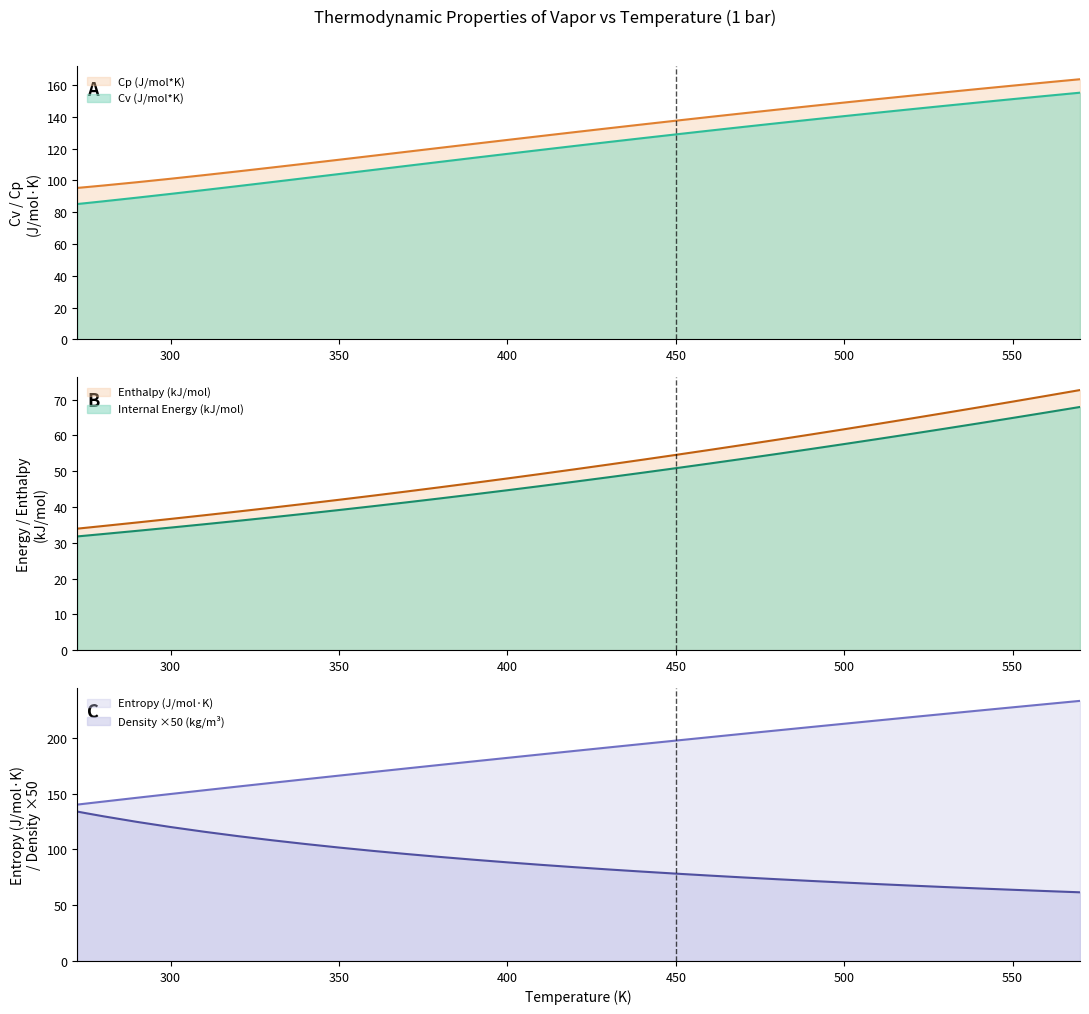

Reading left to right, list all the values displayed in this chart.

Density (kg/m3): 272.31=133.8	275=132.3	280=129.6	290=124.6	300=120.0	310=115.8	320=111.8	330=108.2	340=104.8	350=101.6	360=98.6	370=95.8	380=93.2	390=90.7	400=88.3	410=86.1	420=84.0	430=82.0	440=80.1	450=78.2	460=76.5	470=74.8	480=73.2	490=71.7	500=70.3	510=68.9	520=67.5	530=66.2	540=65.0	550=63.8	560=62.6	570=61.5
Cv (J/mol*K): 272.31=85.1	275=85.7	280=86.8	290=89.1	300=91.5	310=93.9	320=96.4	330=98.9	340=101.5	350=104.0	360=106.5	370=109.1	380=111.6	390=114.2	400=116.7	410=119.2	420=121.7	430=124.1	440=126.5	450=128.9	460=131.3	470=133.6	480=135.9	490=138.2	500=140.4	510=142.6	520=144.8	530=146.9	540=149.1	550=151.1	560=153.2	570=155.2
Cp (J/mol*K): 272.31=95.3	275=95.8	280=96.8	290=98.8	300=101.0	310=103.3	320=105.7	330=108.1	340=110.5	350=113.0	360=115.5	370=118.0	380=120.5	390=123.0	400=125.5	410=127.9	420=130.4	430=132.8	440=135.2	450=137.6	460=139.9	470=142.2	480=144.5	490=146.8	500=149.0	510=151.2	520=153.3	530=155.4	540=157.5	550=159.6	560=161.6	570=163.6
Internal Energy (kJ/mol): 272.31=31.8	275=32.0	280=32.4	290=33.3	300=34.2	310=35.2	320=36.1	330=37.1	340=38.1	350=39.1	360=40.2	370=41.3	380=42.4	390=43.5	400=44.7	410=45.9	420=47.1	430=48.3	440=49.6	450=50.8	460=52.1	470=53.5	480=54.8	490=56.2	500=57.6	510=59.0	520=60.4	530=61.9	540=63.4	550=64.9	560=66.4	570=67.9
Enthalpy (kJ/mol): 272.31=33.9	275=34.2	280=34.7	290=35.7	300=36.7	310=37.7	320=38.7	330=39.8	340=40.9	350=42.0	360=43.2	370=44.3	380=45.5	390=46.7	400=48.0	410=49.2	420=50.5	430=51.8	440=53.2	450=54.5	460=55.9	470=57.3	480=58.8	490=60.2	500=61.7	510=63.2	520=64.7	530=66.3	540=67.8	550=69.4	560=71.0	570=72.7
Entropy (J/mol*K): 272.31=140.1	275=141.0	280=142.8	290=146.2	300=149.6	310=152.9	320=156.3	330=159.6	340=162.8	350=166.1	360=169.3	370=172.5	380=175.7	390=178.8	400=181.9	410=185.1	420=188.2	430=191.3	440=194.4	450=197.4	460=200.5	470=203.5	480=206.5	490=209.5	500=212.5	510=215.5	520=218.4	530=221.4	540=224.3	550=227.2	560=230.1	570=233.0